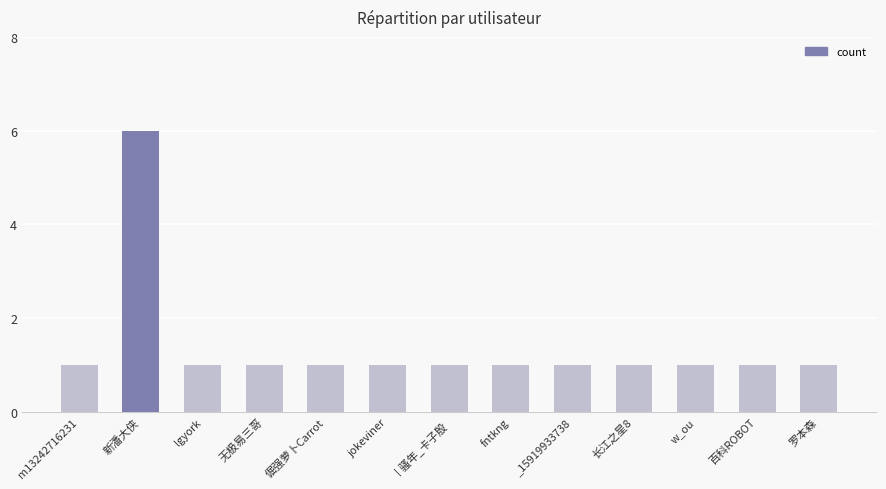

Reading right to left, transcribe all the data shown in this chart.

1	1	1	1	1	1	1	1	1	1	1	6	1